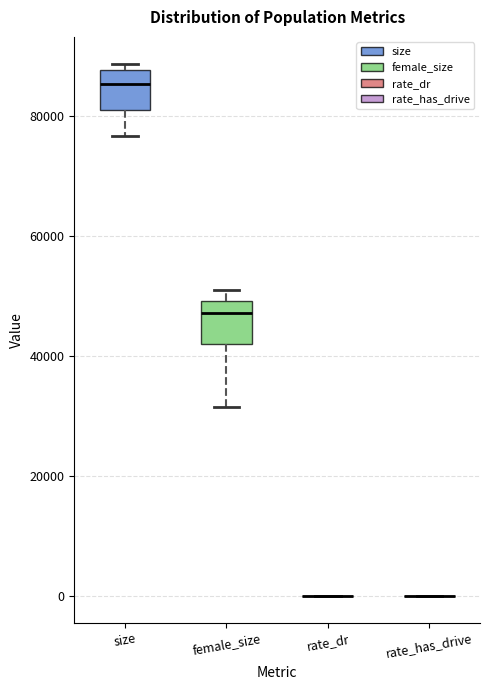

Reading left to right, read every box against the y-axis: the position of its median line, the range the box covers, and the ends of its whiskers. The values are not printed on the chart, so give them approximately, as read against the axis.

size: median 86000, box 82000 to 88000, whiskers 76000 to 88000 (just above the box's upper edge)
female_size: median 48000, box 42000 to 50000, whiskers 32000 to 52000
rate_dr: box collapsed to a line at 0, whiskers 0 to 0
rate_has_drive: box collapsed to a line at 0, whiskers 0 to 0